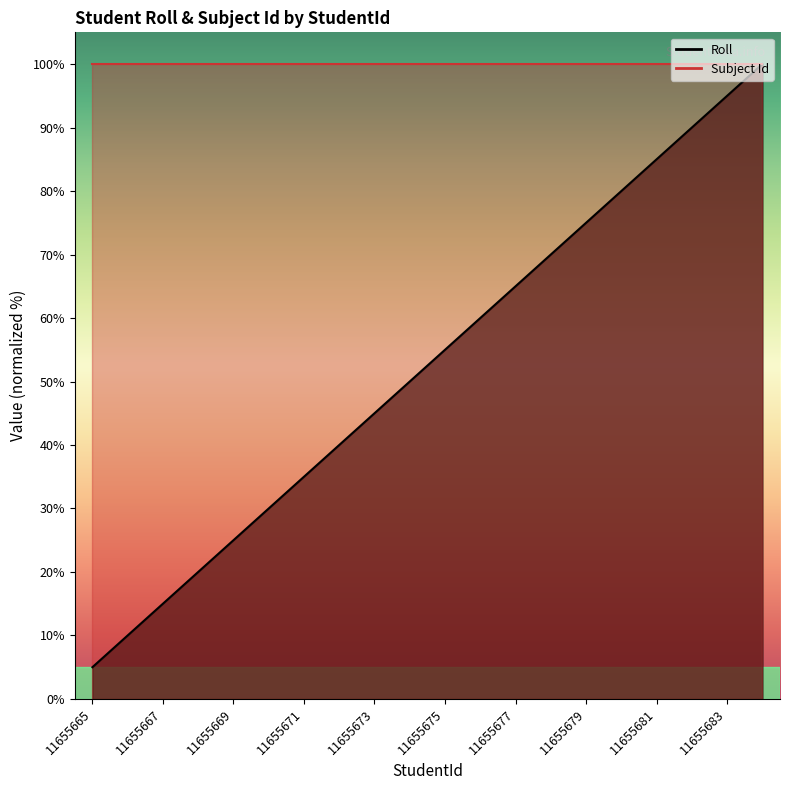

What is the value of the 4th point from the left?

20.0